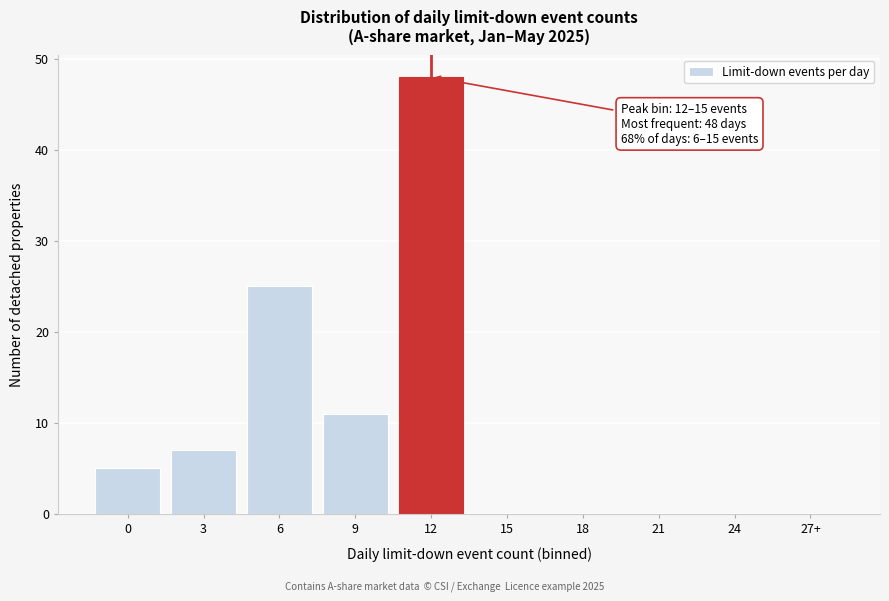

Reading right to left, extract all data points from this chart.

27+=0	24=0	21=0	18=0	15=0	12=48	9=11	6=25	3=7	0=5